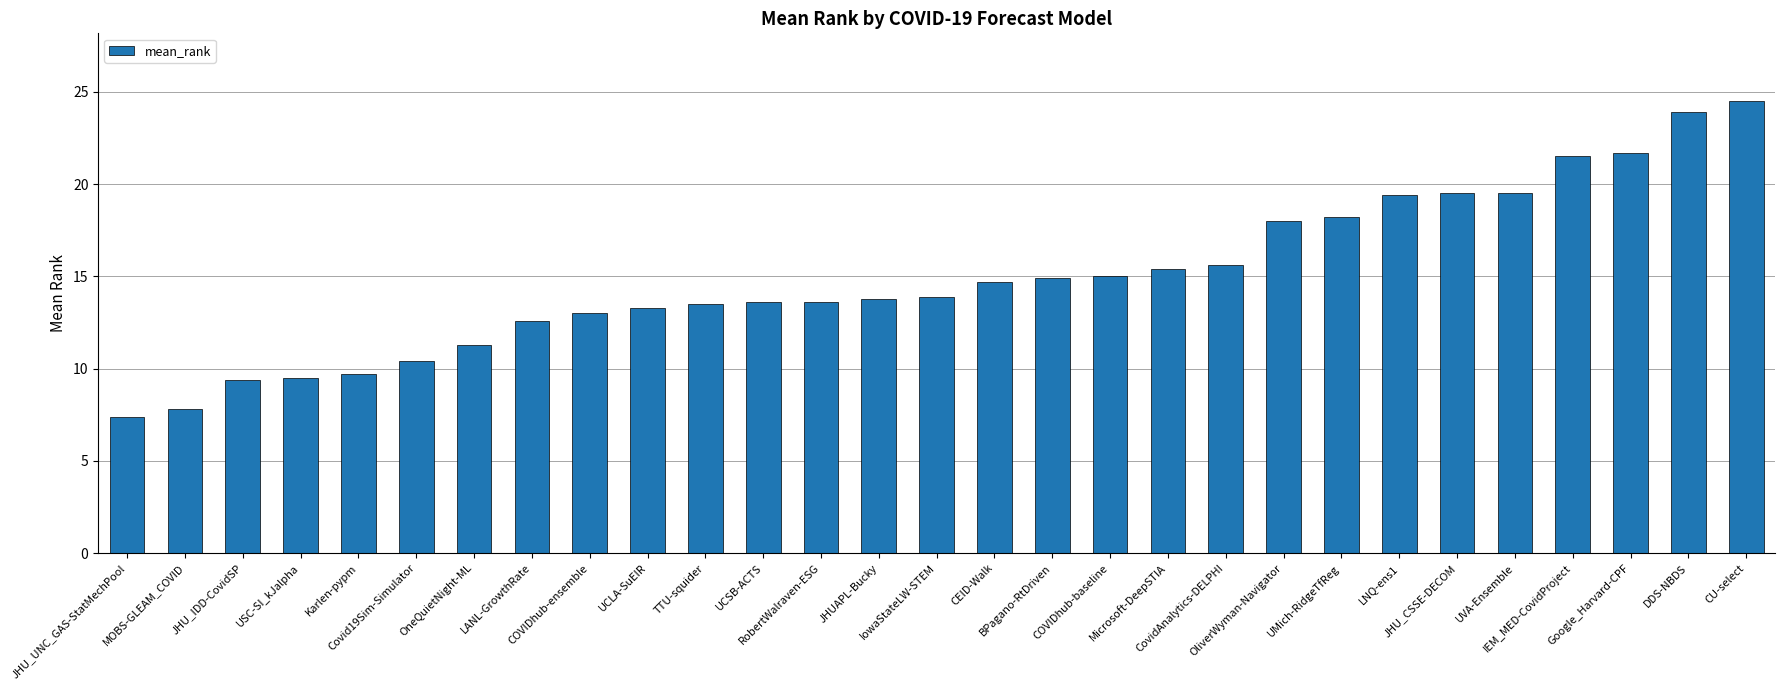

What is the change in value from JHUAPL-Bucky to CU-select?

+10.7